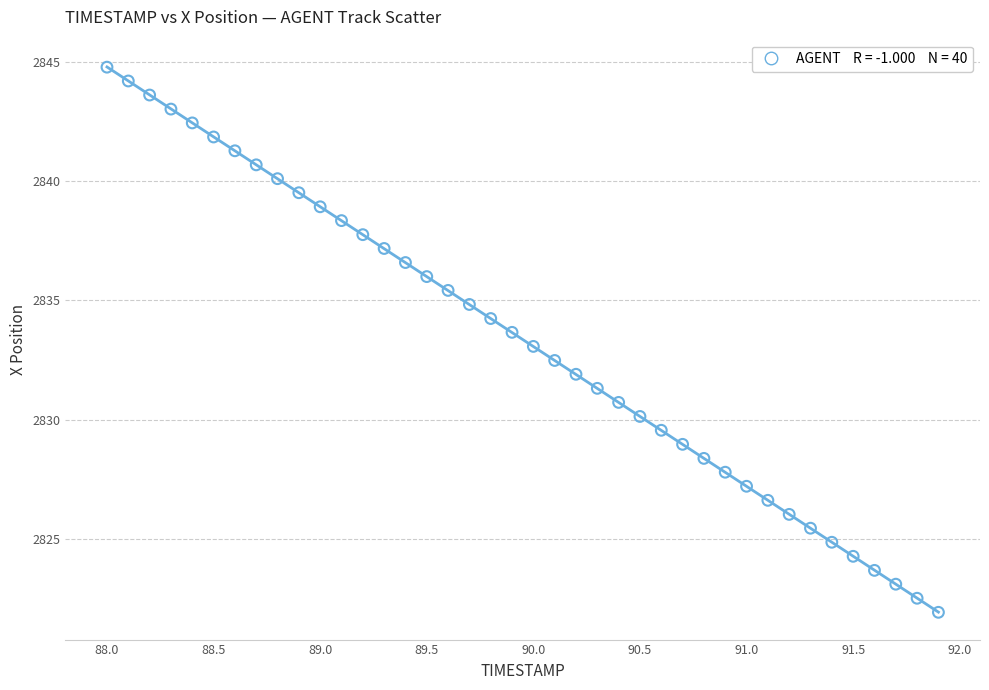

What is the range of Y values (max minus min)?

22.9